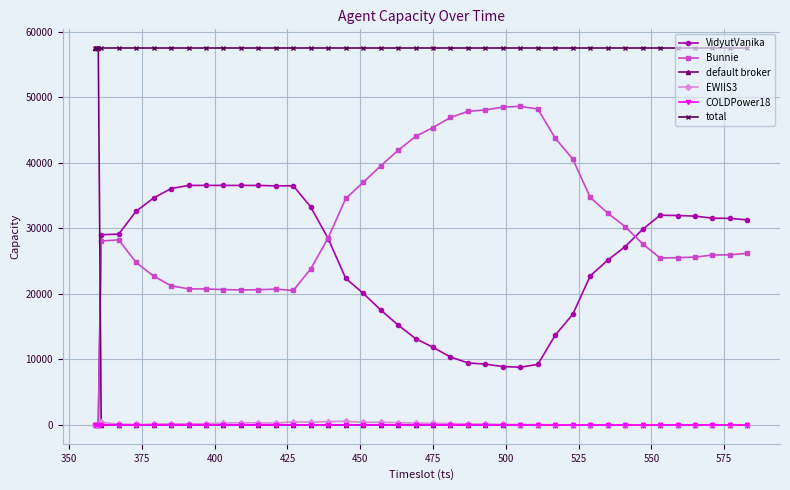

Does the chart have visible grid lines?

Yes